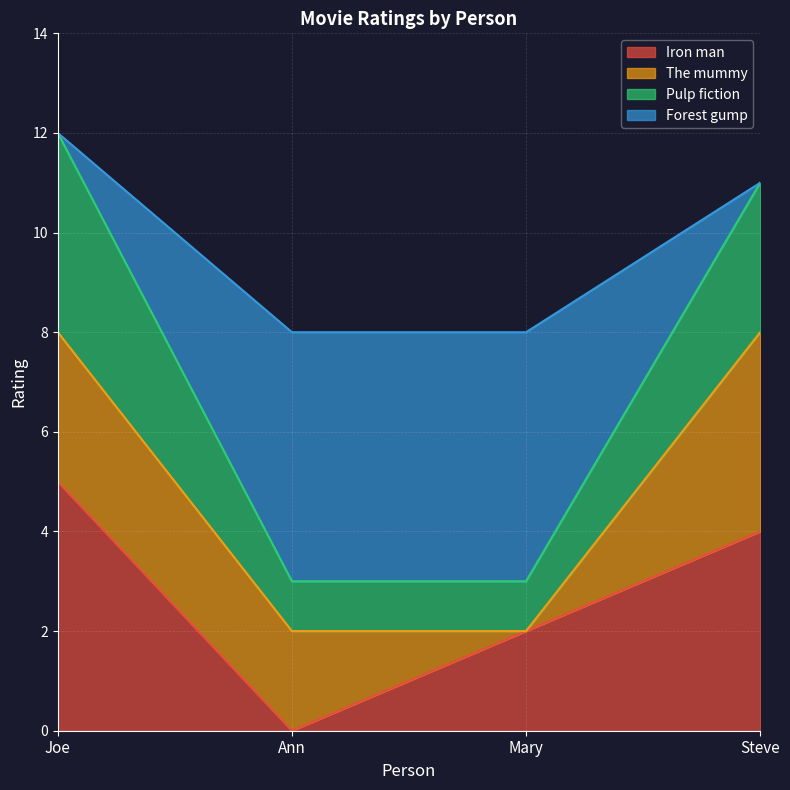

What is the label of the 4th point from the right?

Joe